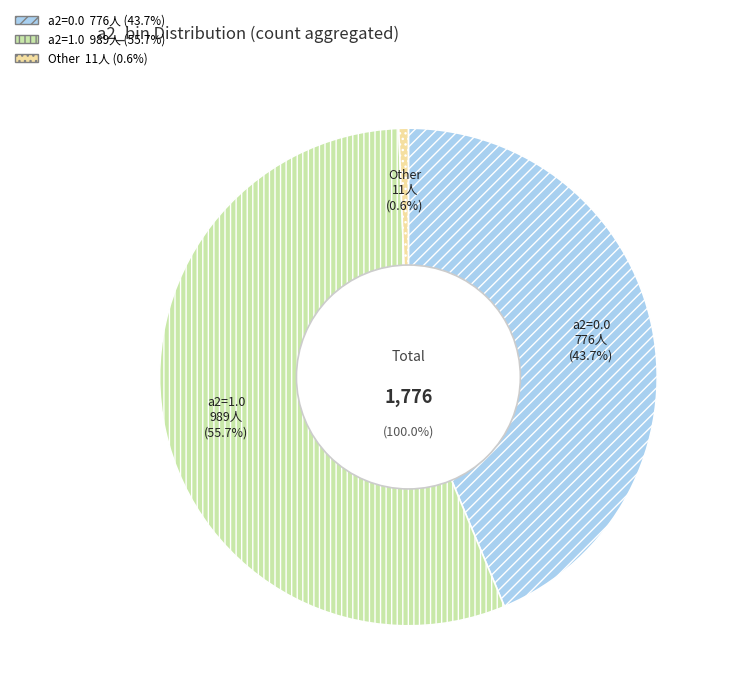

Do 6 and 9 together represent more than half of the pie?

No